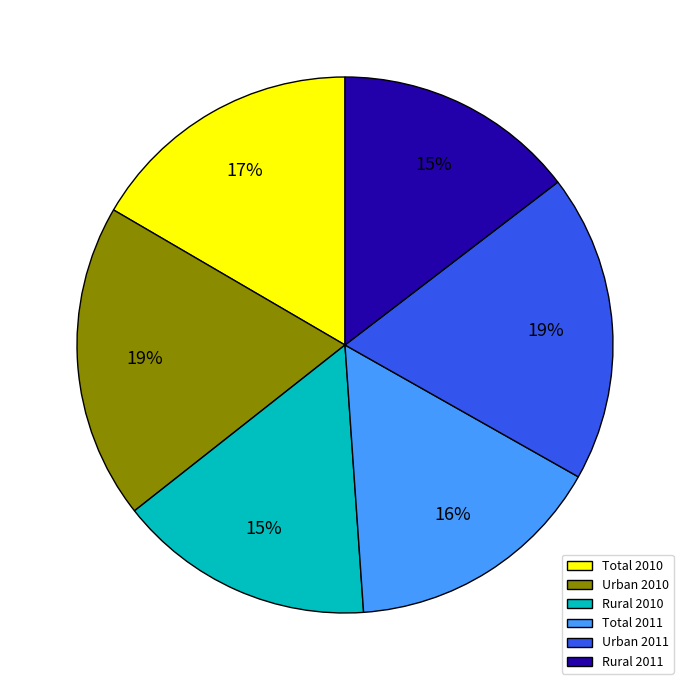

How many slices are in this pie chart?

6